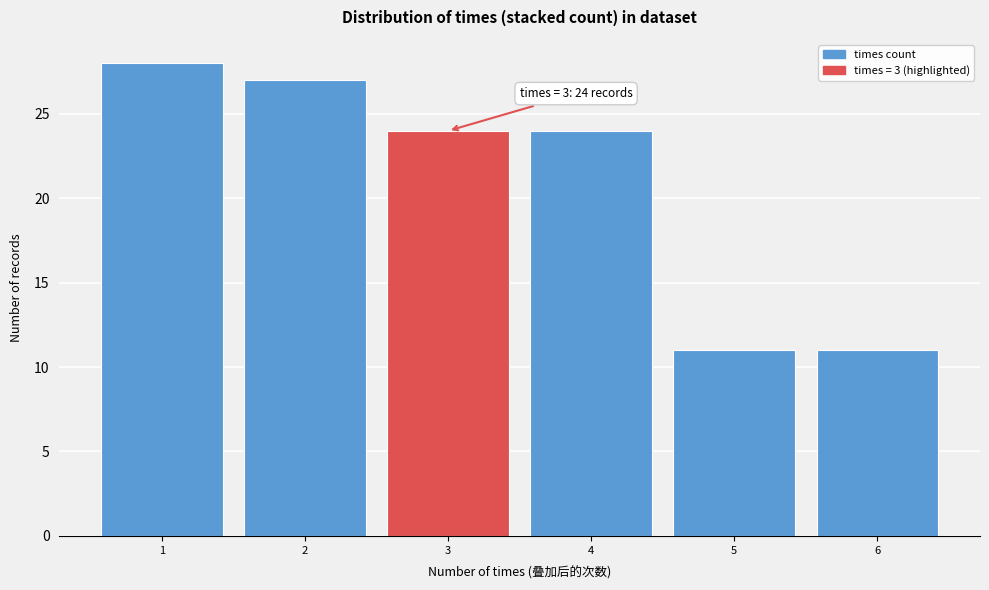

Over which range of the x-axis is the bar tallest?

0.5 to 1.5